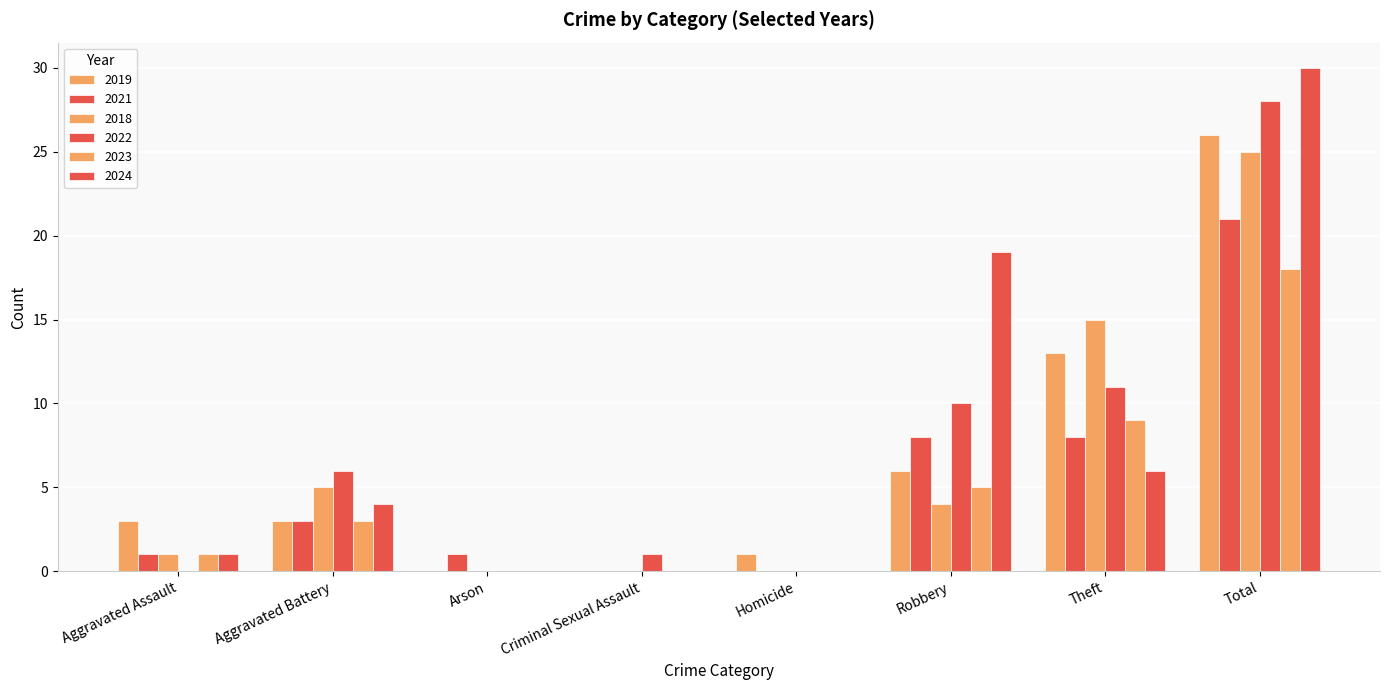

What is the maximum value shown in the chart?

30